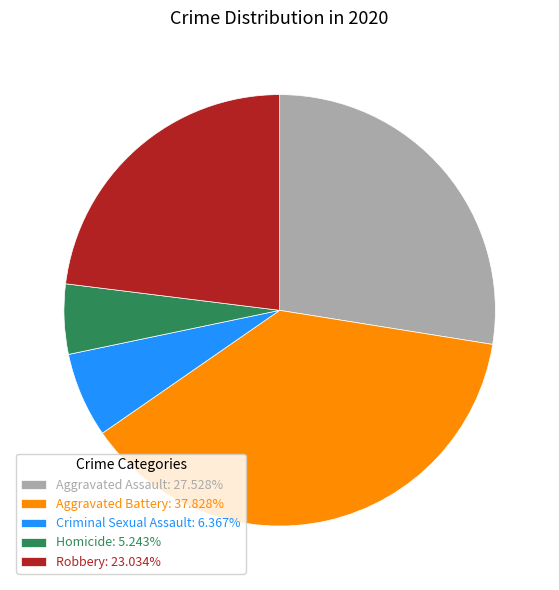

Is it true that Homicide is 16% of the pie?

False